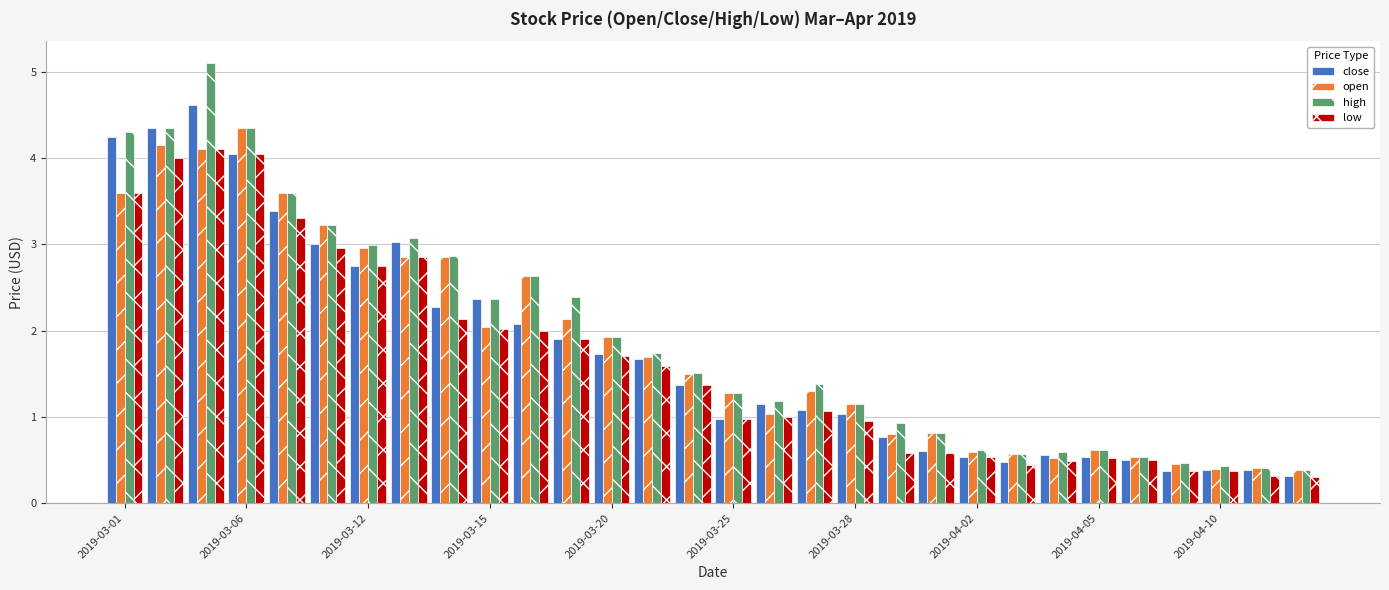

Are the bars grouped side by side (vs. stacked)?

Yes